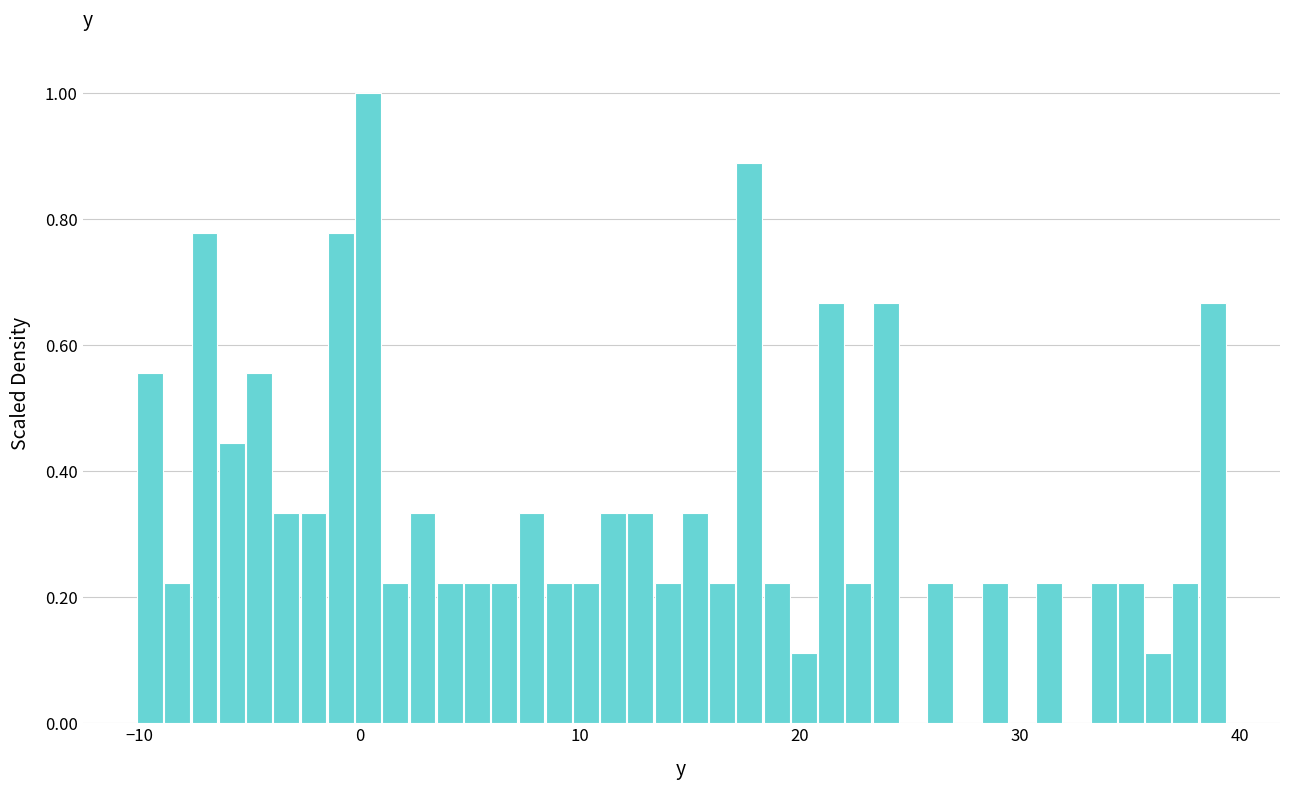

Read against the x-axis, roughly where is the centre of the tallest bar?

0